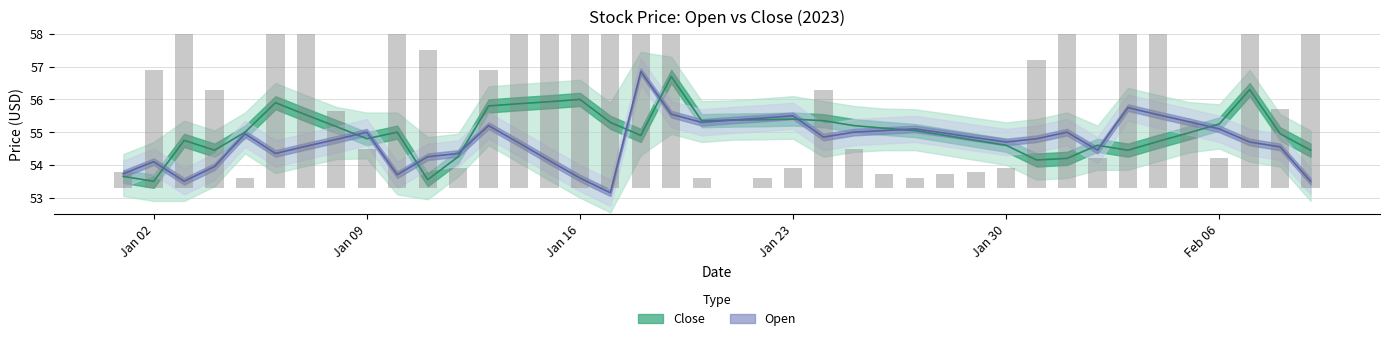

Where does the Open series first go above 54?

Jan 02